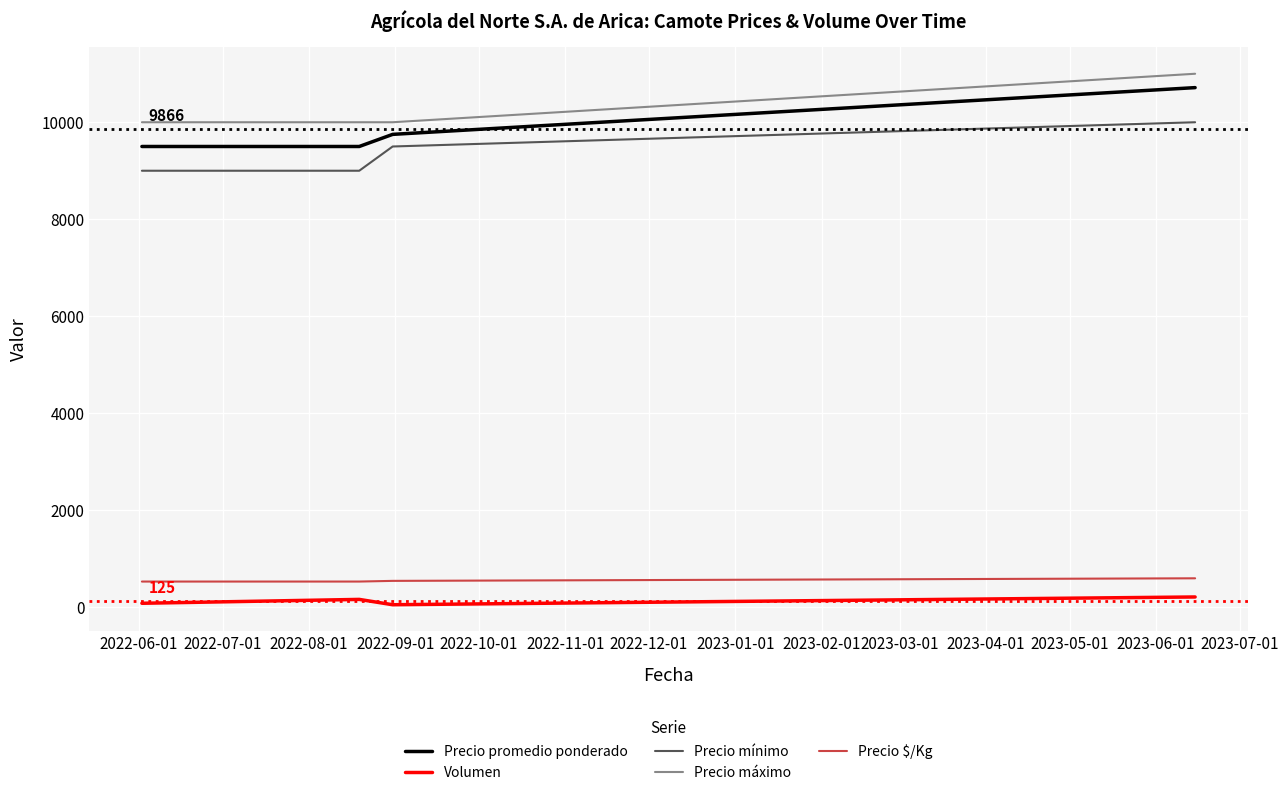

What is the maximum value shown in the chart?

11000